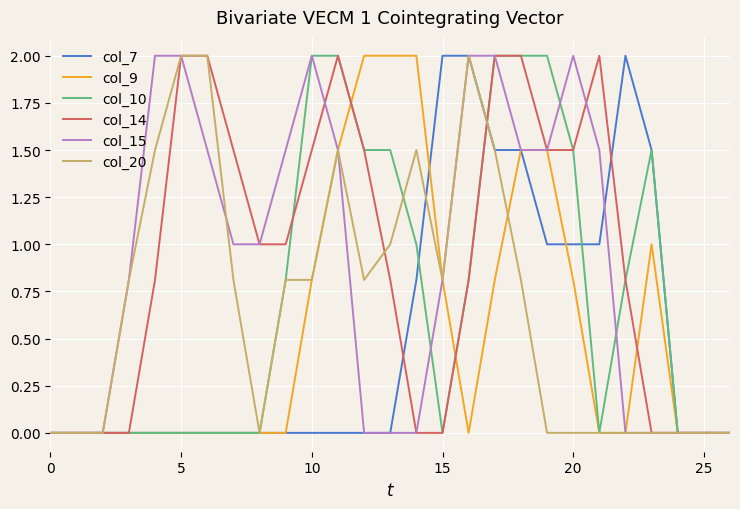

What is the greatest value displayed?

2.0